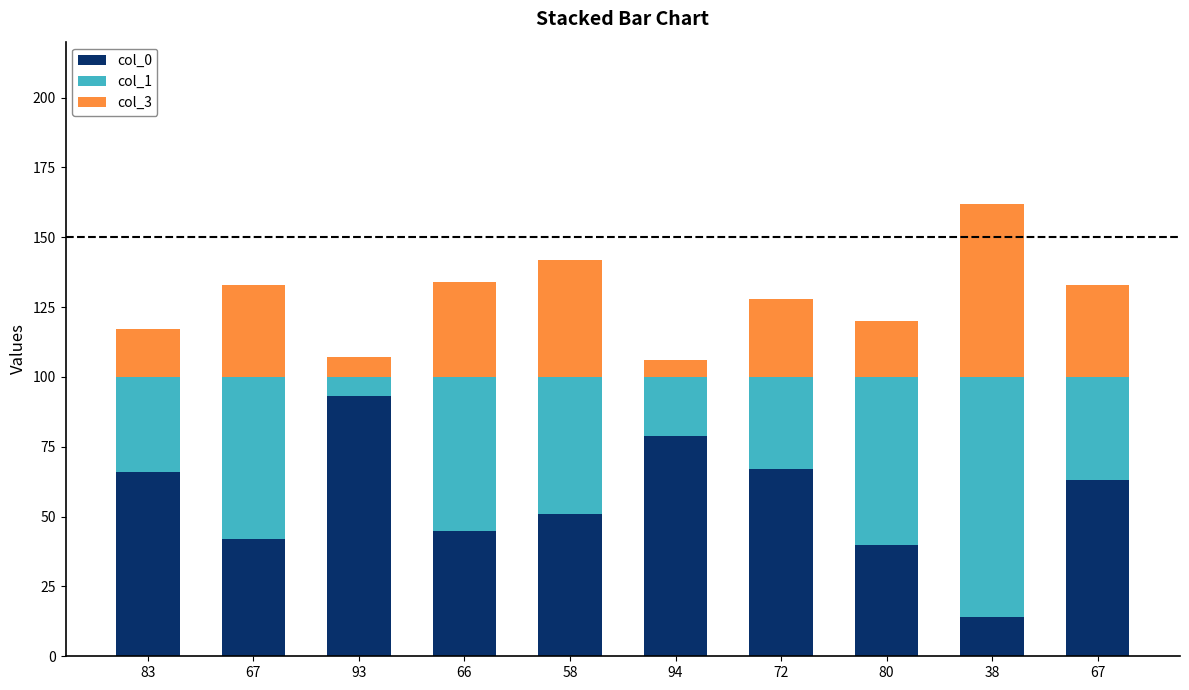

Is it true that col_1 equals 34 at 83?

True